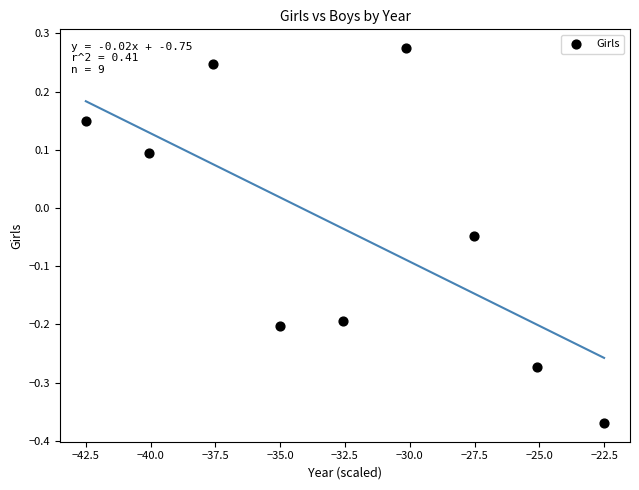

What is the range of X values (max minus min)?

20.0